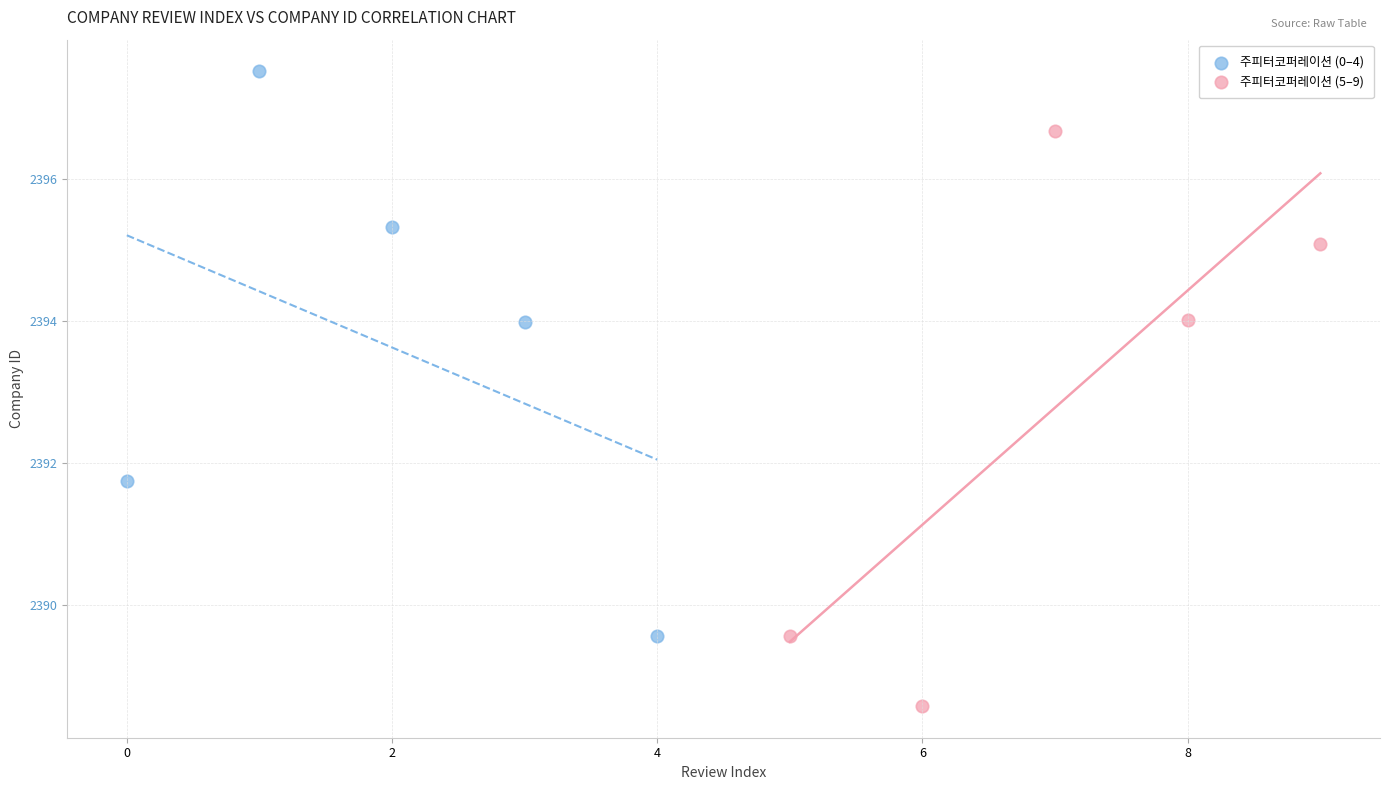

Which series contains the lowest Y value?

주피터코퍼레이션 (5–9)